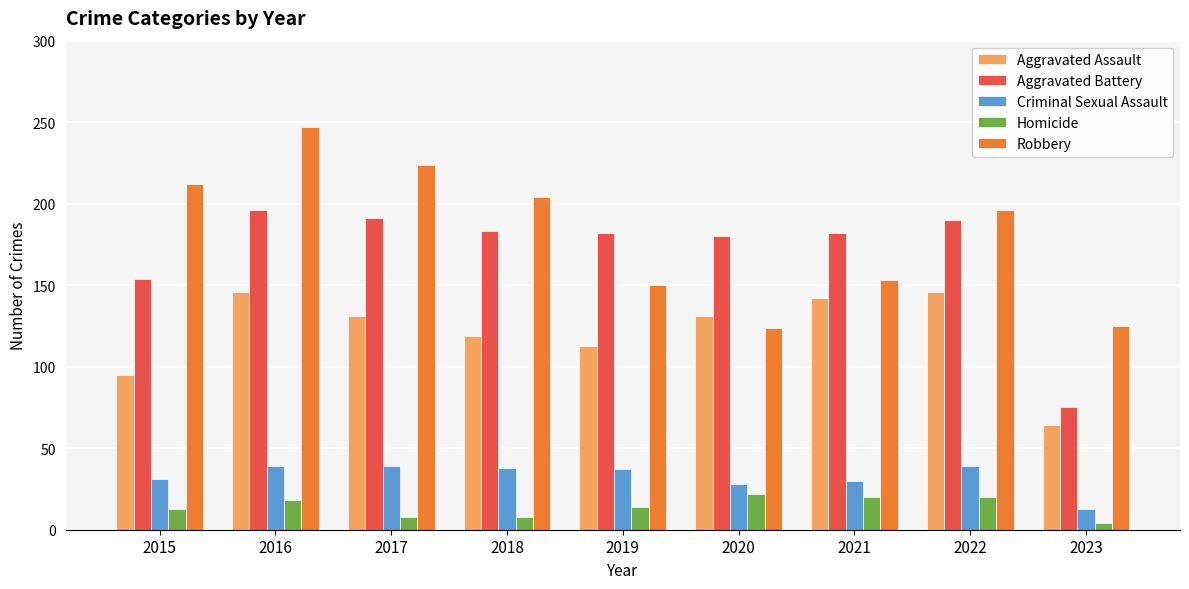

How many Homicide values are between 8 and 20?

7